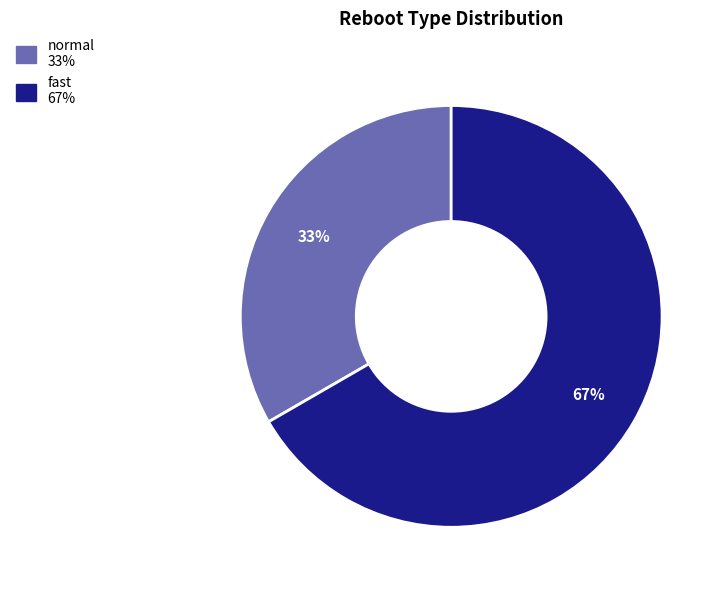

What is the majority slice?

fast